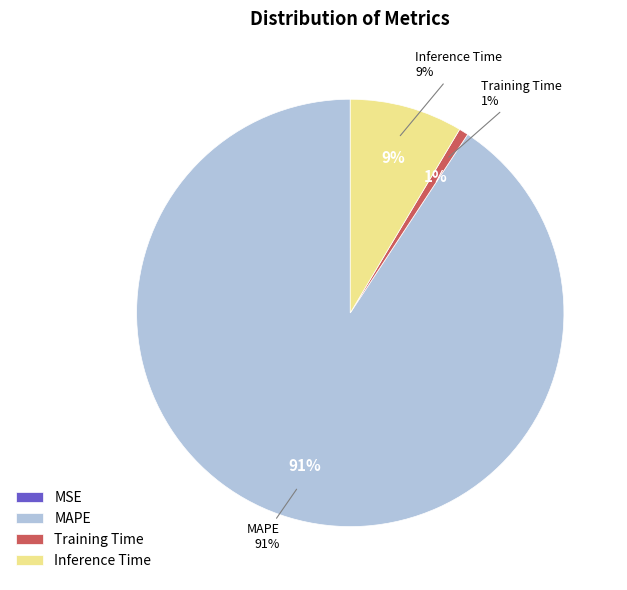

To the nearest percent, what is the difference between the largest and smallest slice percentages?

91%